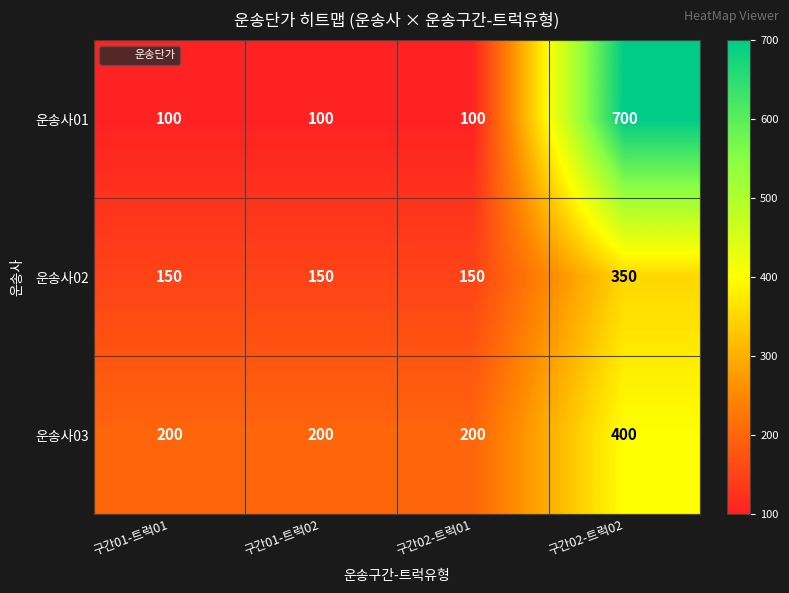

Count the 운송사01 values in the range 100 to 700.

4